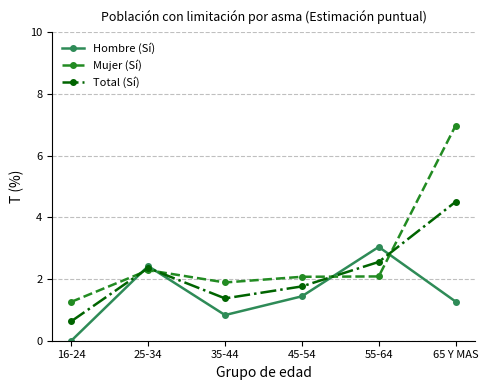

What is the difference between the maximum and minimum values in the Total (Sí) series?

3.9